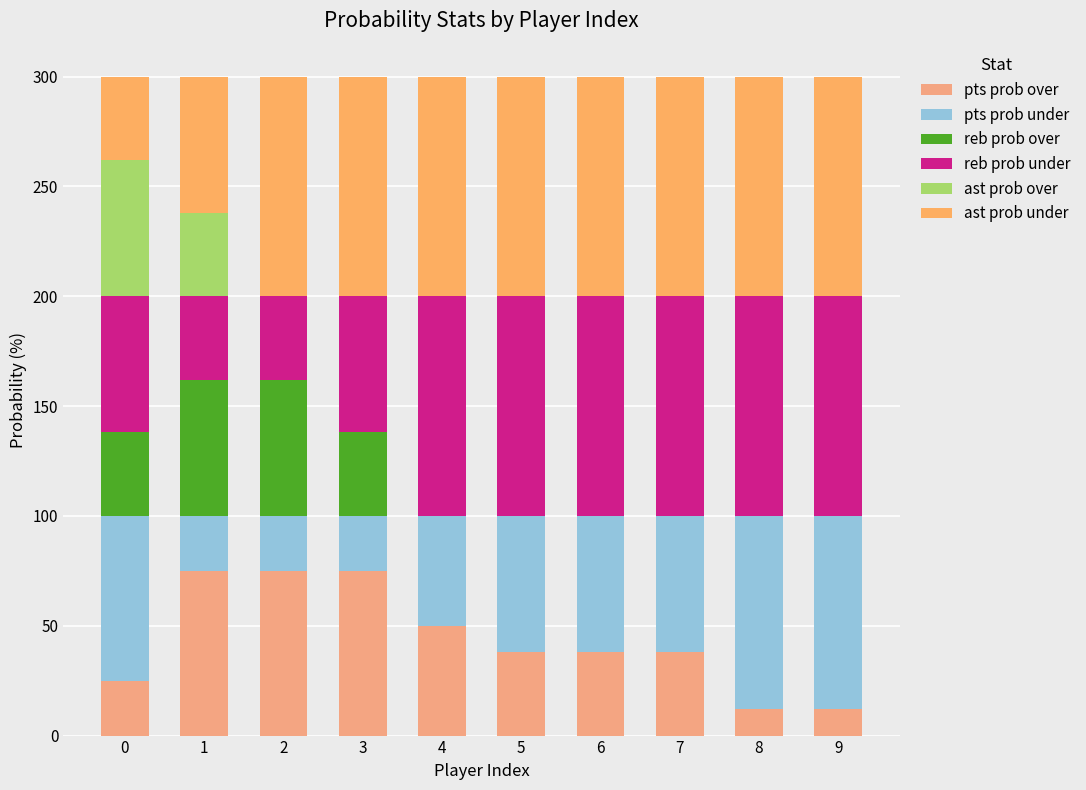

What is the average value of the ast prob over series?

10